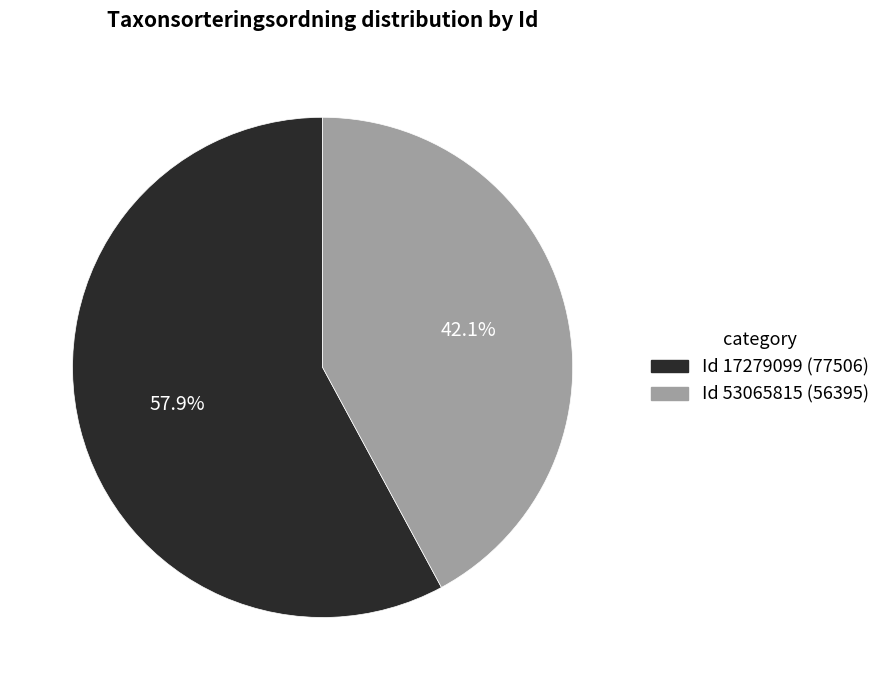

How many slices are in this pie chart?

2